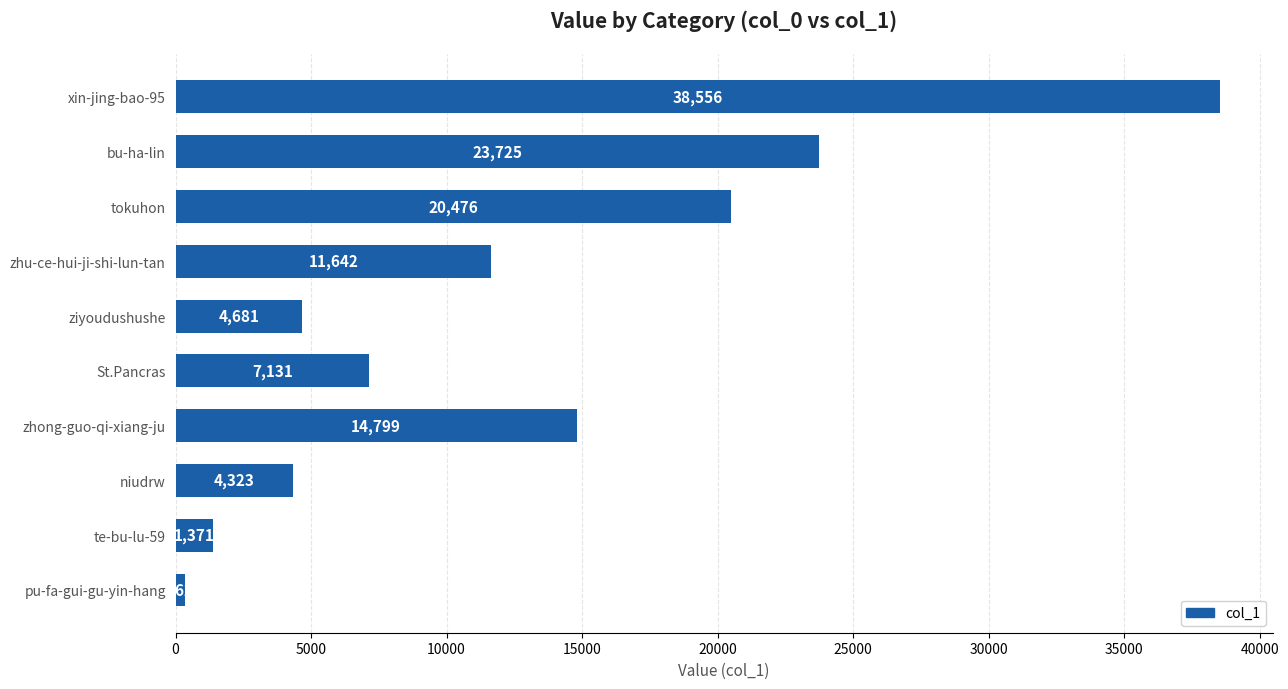

What is the sum of all values?

127066